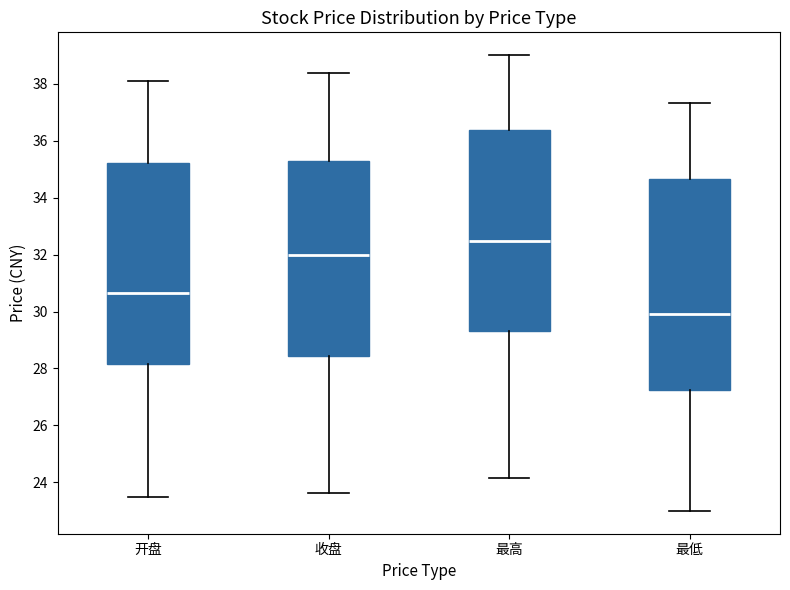

Reading left to right, read every box against the y-axis: the position of its median line, the range the box covers, and the ends of its whiskers. The values are not printed on the chart, so give them approximately, as read against the axis.

开盘: median 30.6, box 28.2 to 35.2, whiskers 23.4 to 38.2
收盘: median 32.0, box 28.4 to 35.2, whiskers 23.6 to 38.4
最高: median 32.4, box 29.4 to 36.4, whiskers 24.2 to 39.0
最低: median 30.0, box 27.2 to 34.6, whiskers 23.0 to 37.4